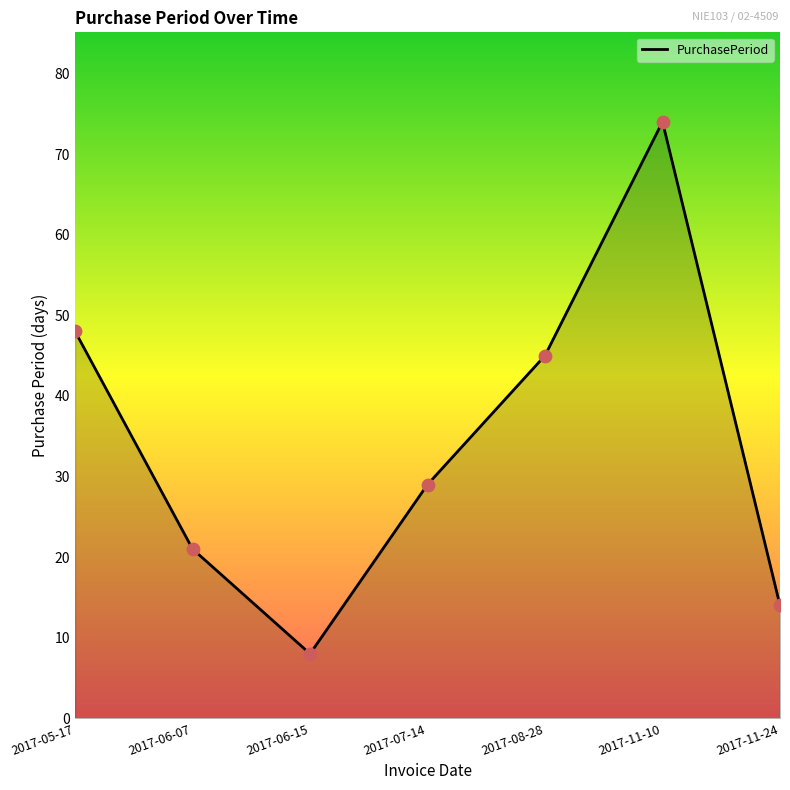

Which has a higher value, 2017-06-07 or 2017-07-14?

2017-07-14